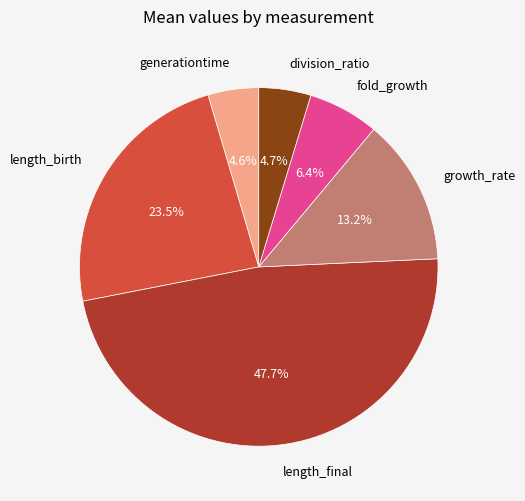

Is the sum of length_final and division_ratio greater than half?

Yes